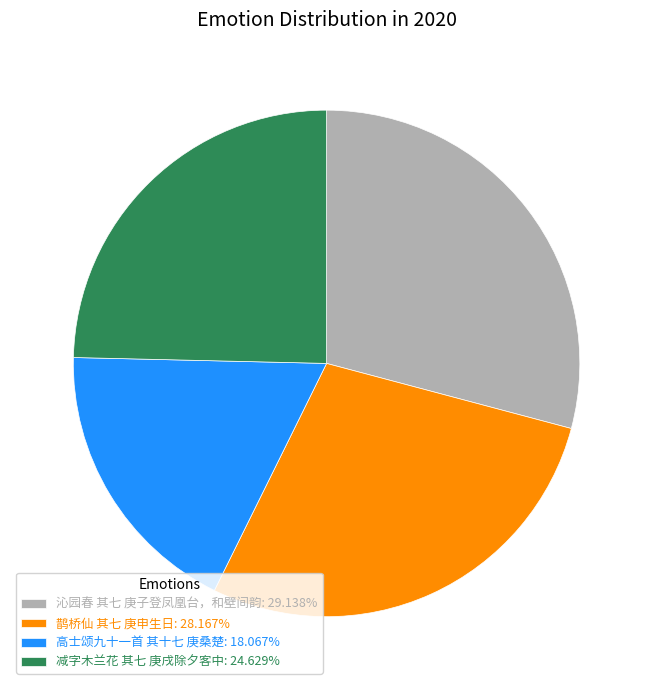

Is the sum of 减字木兰花 其七 庚戌除夕客中: 24.629% and 沁园春 其七 庚子登凤凰台，和壁间韵: 29.138% greater than half?

Yes